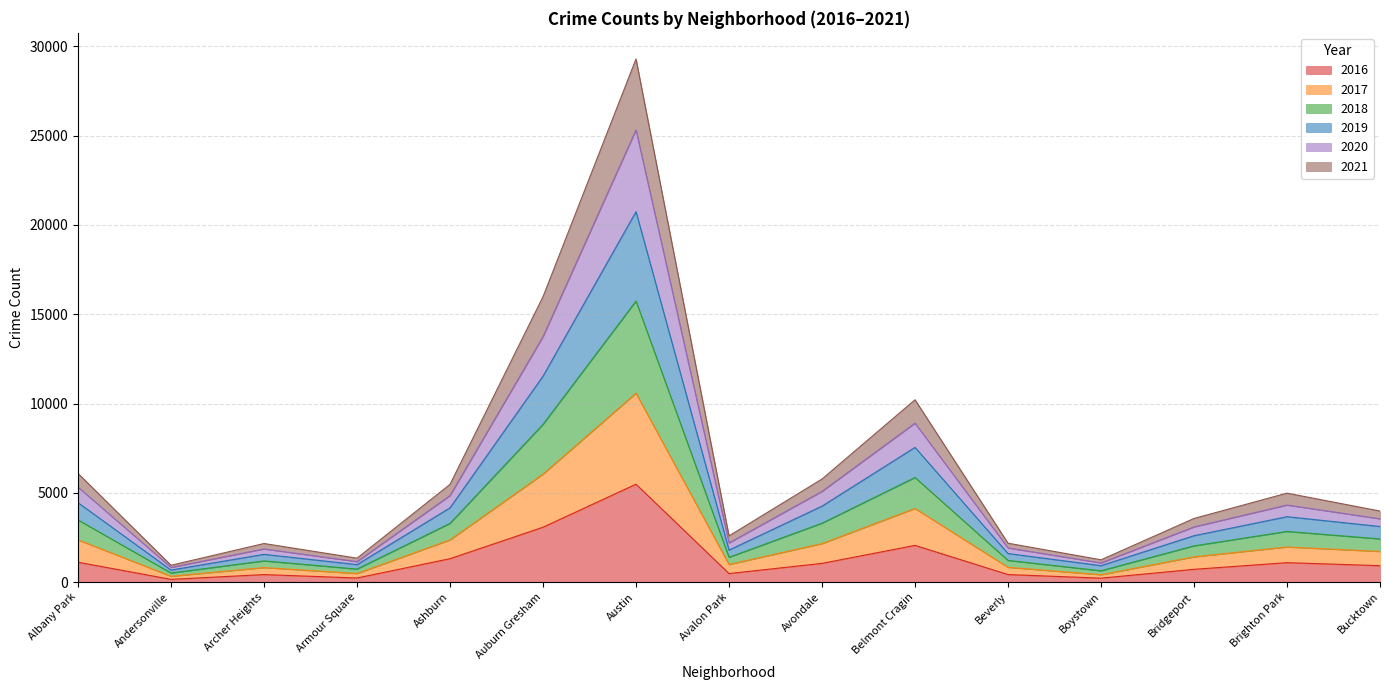

At which category is the sum across all series the highest?

Austin